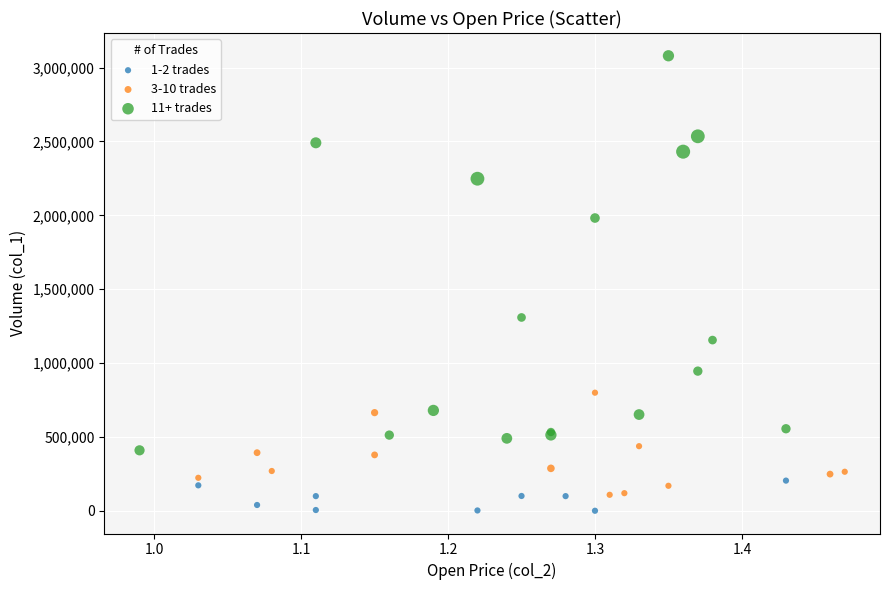

Which series has the widest spread of Y values?

11+ trades